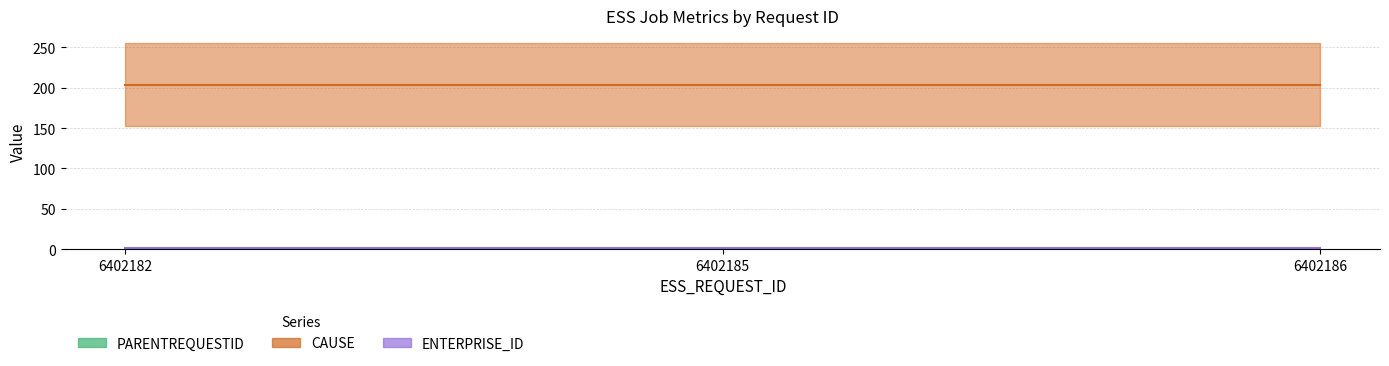

How many data points does each series have?

3